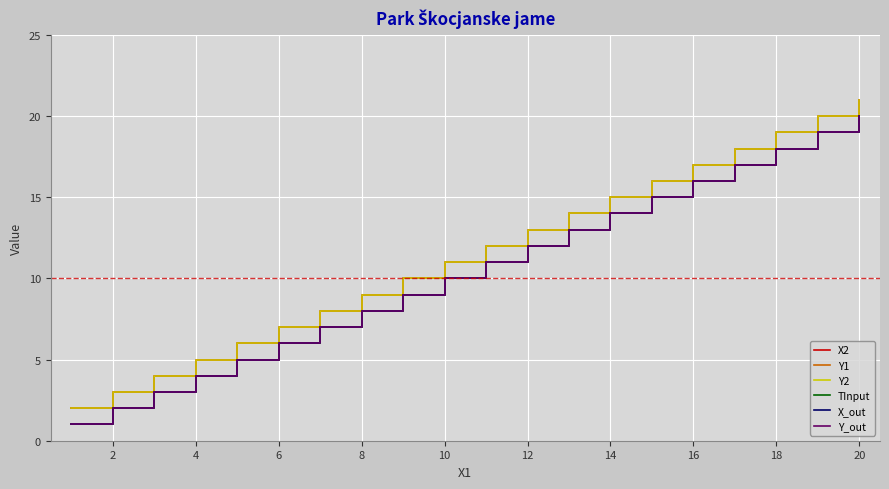

True or false: Y_out and X_out intersect in this chart.

False